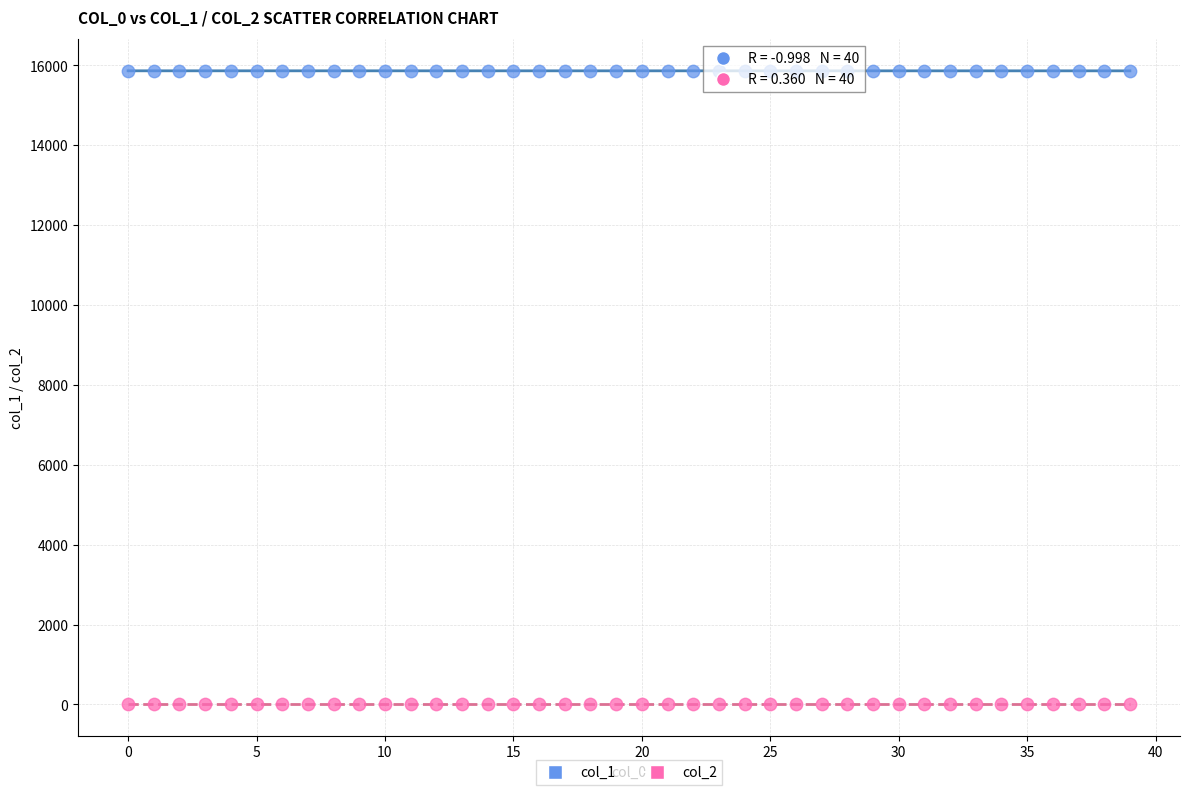

What are all the series names shown in the legend?

col_1, col_2